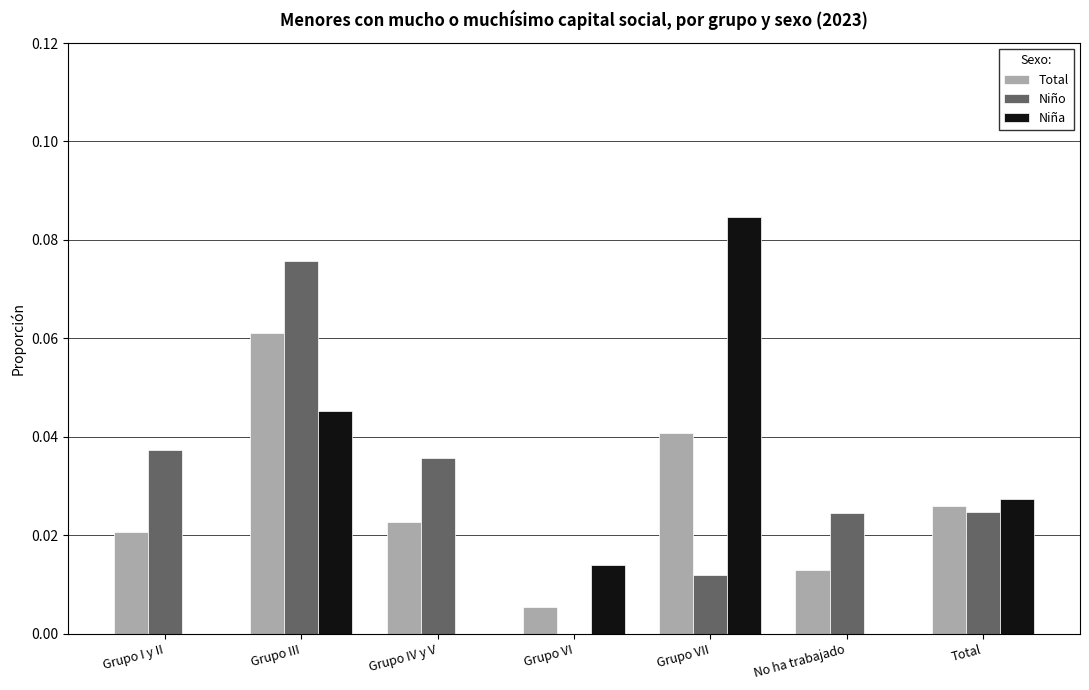

Which series has the largest total across all categories?

Niño